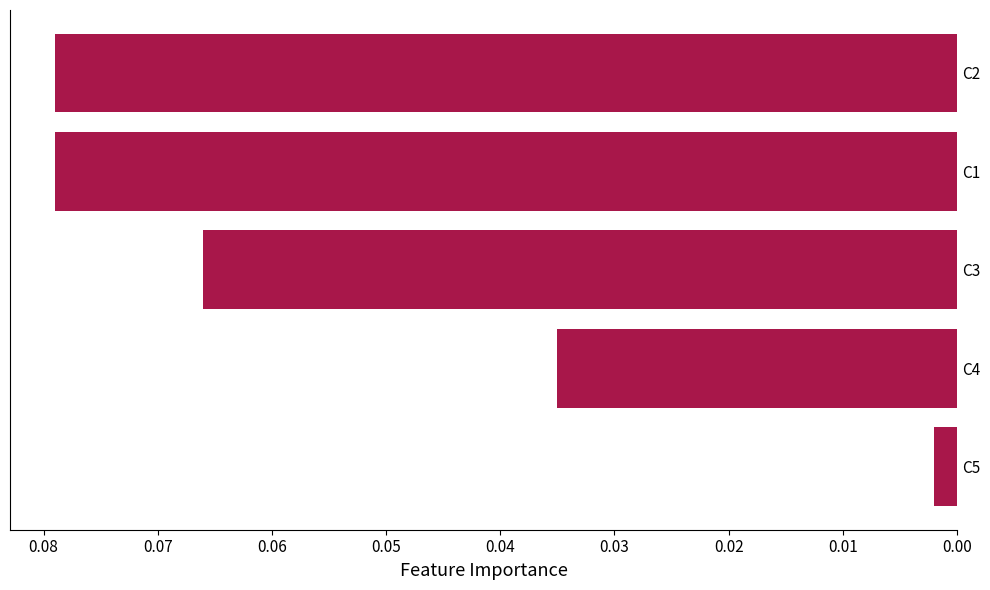

At which category does the chart reach its minimum across all series?

C5